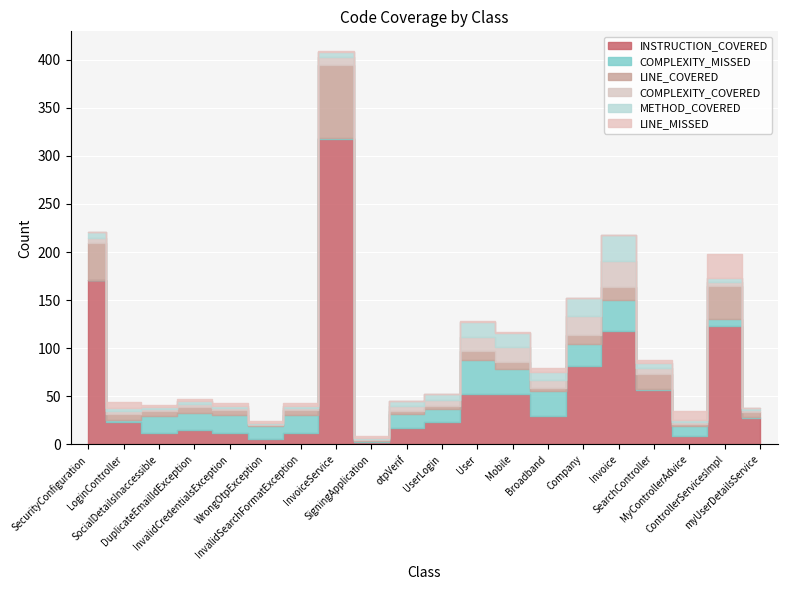

Does the chart display data point markers on the line(s)?

No